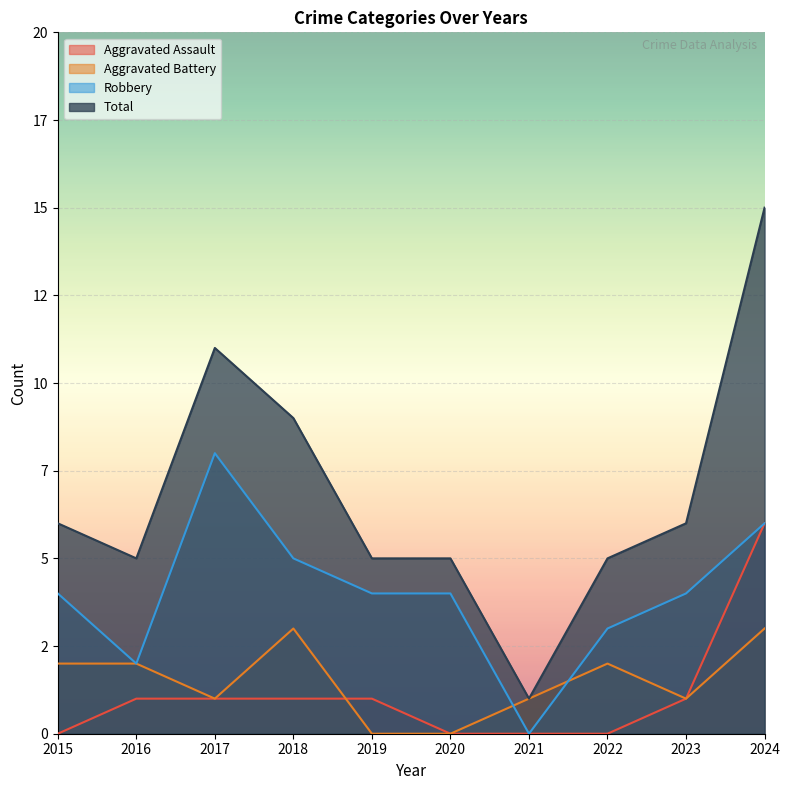

Does the chart display data point markers on the line(s)?

No